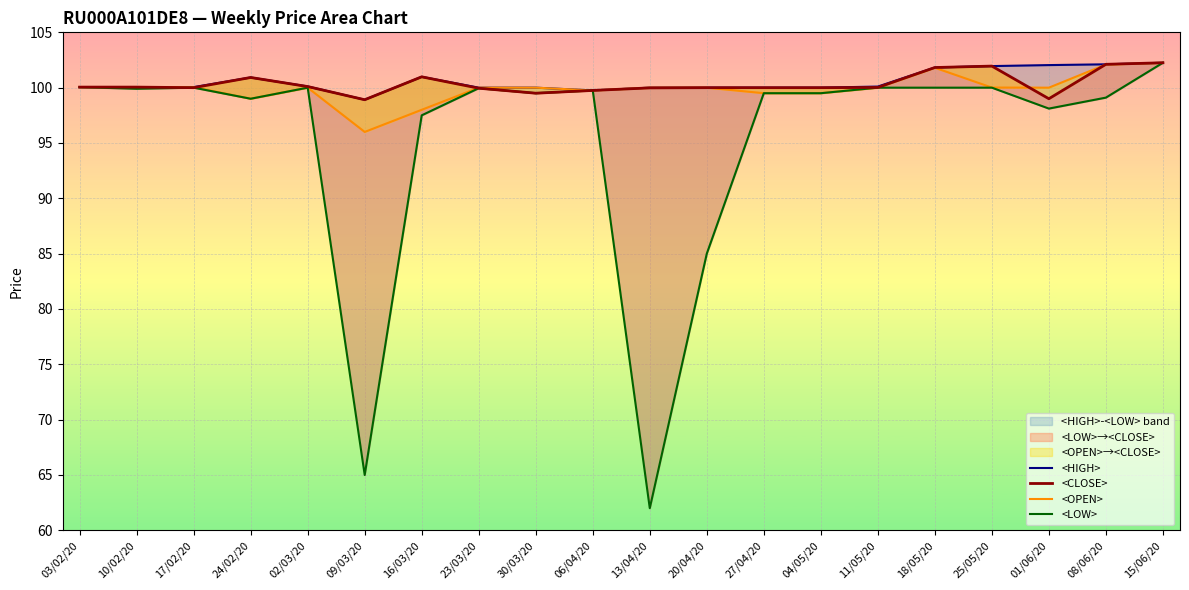

What is the sum of the <CLOSE> values at 03/02/20 and 04/05/20?

200.1